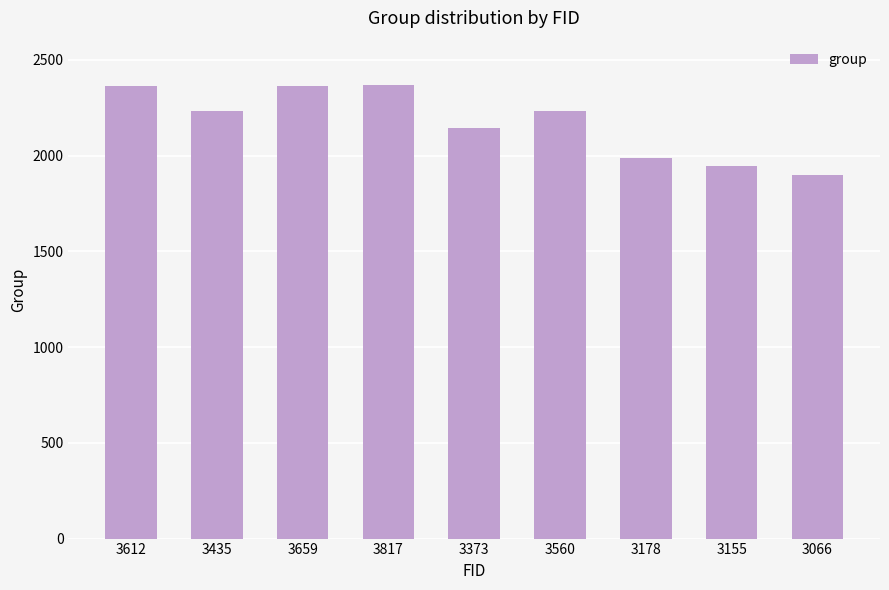

What is the sum of all values?

19540